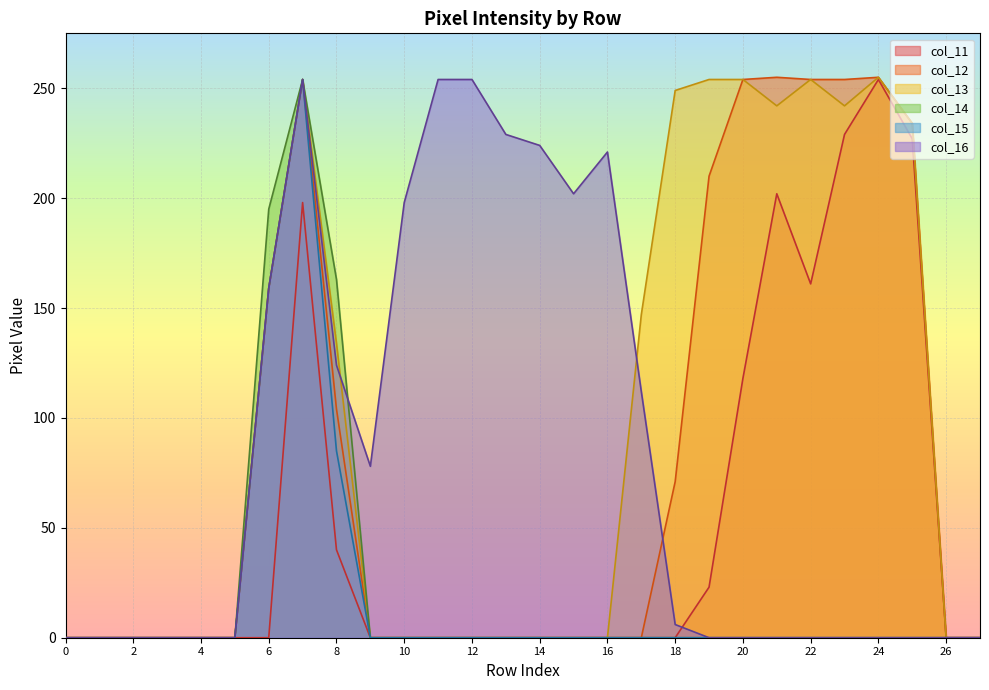

Rank the series at 15 from highest to lowest value.

col_16, col_11, col_12, col_13, col_14, col_15